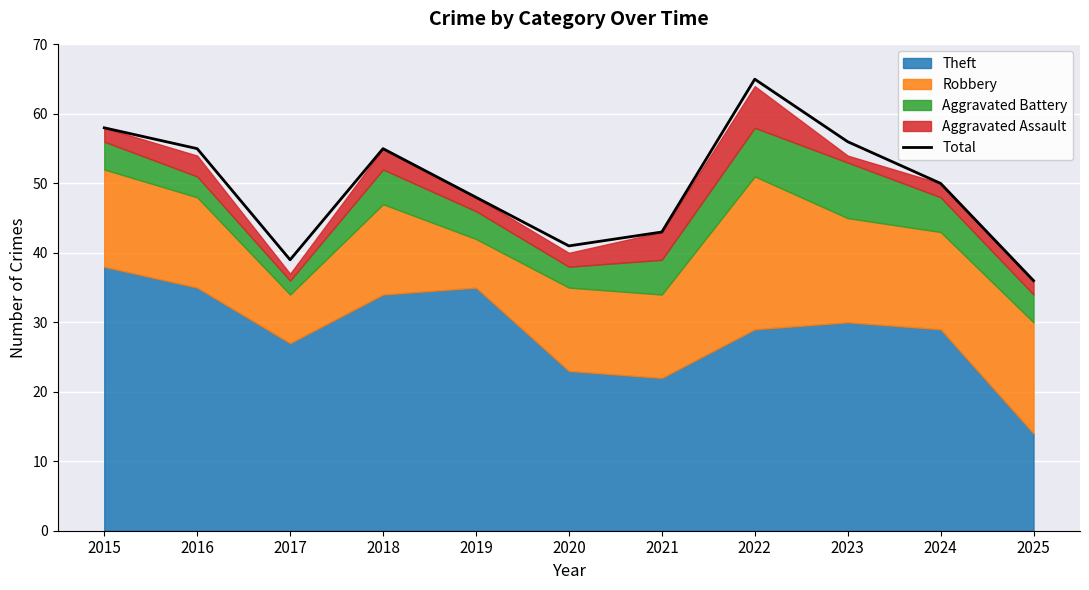

What is the value of the 7th point from the left?

43